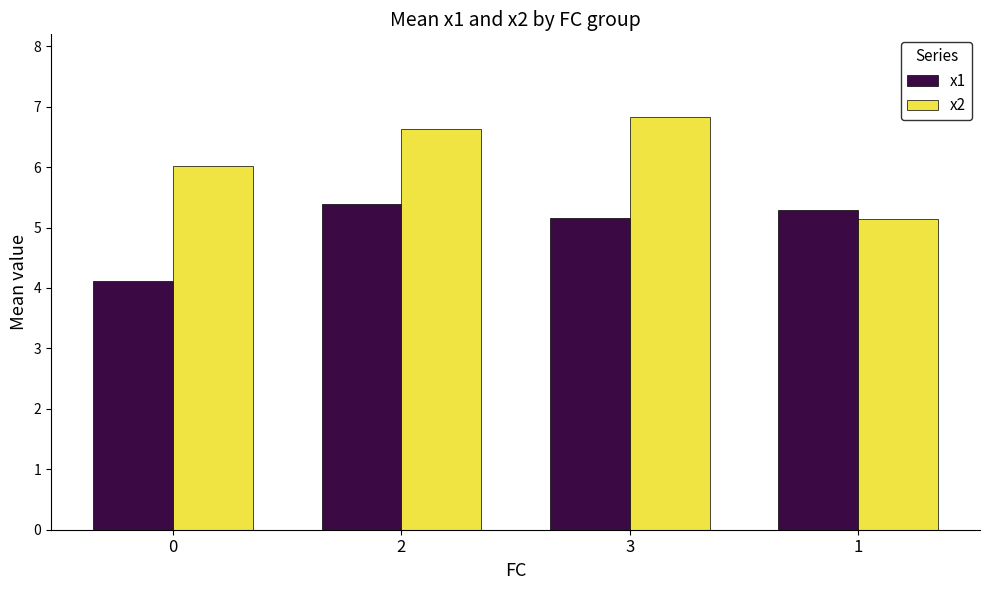

How many data points in x1 are less than 5?

1